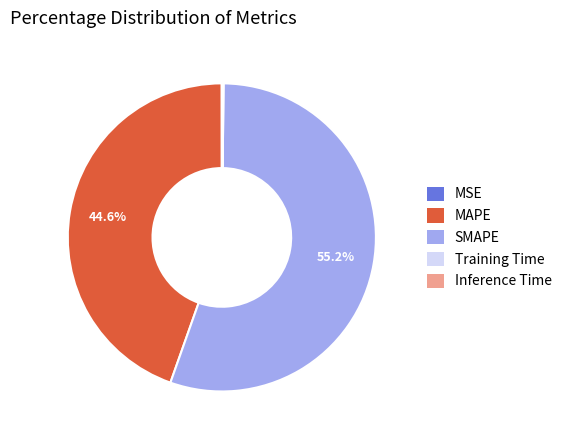

Is the sum of MAPE and SMAPE greater than half?

Yes